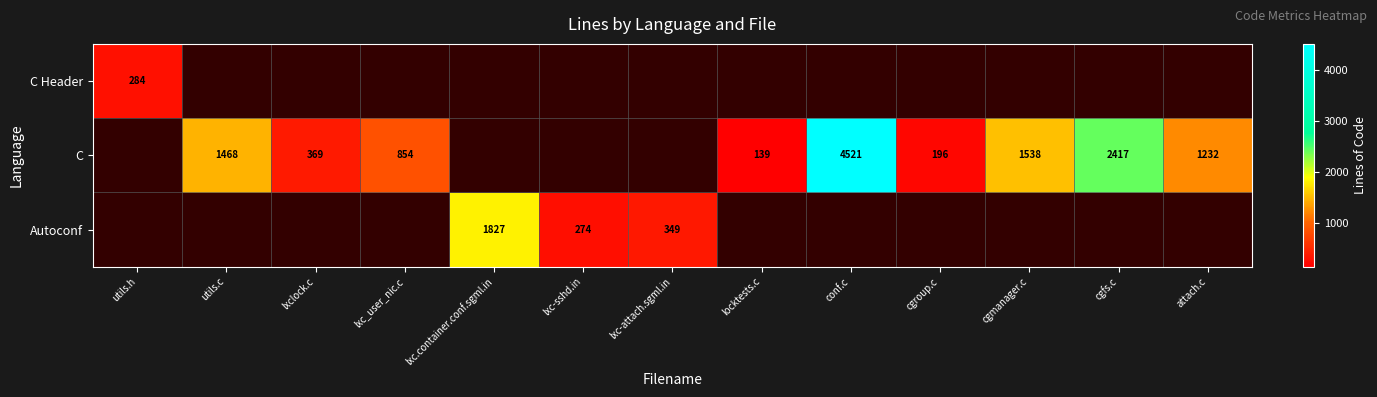

At which category does the chart reach its peak across all series?

conf.c